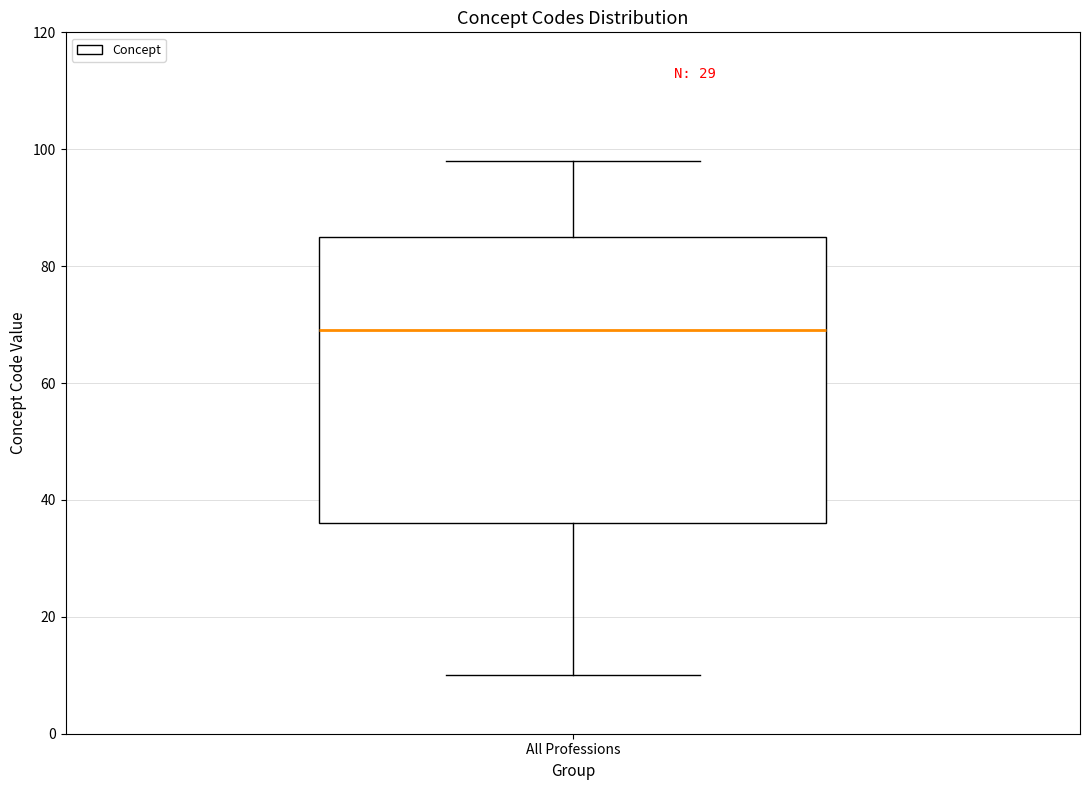

Read this box plot against the y-axis: the position of the median line, the range covered by the box, and the ends of both whiskers. The values are not printed on the chart, so give them approximately, as read against the axis.

median 70, box 36 to 86, whiskers 10 to 98